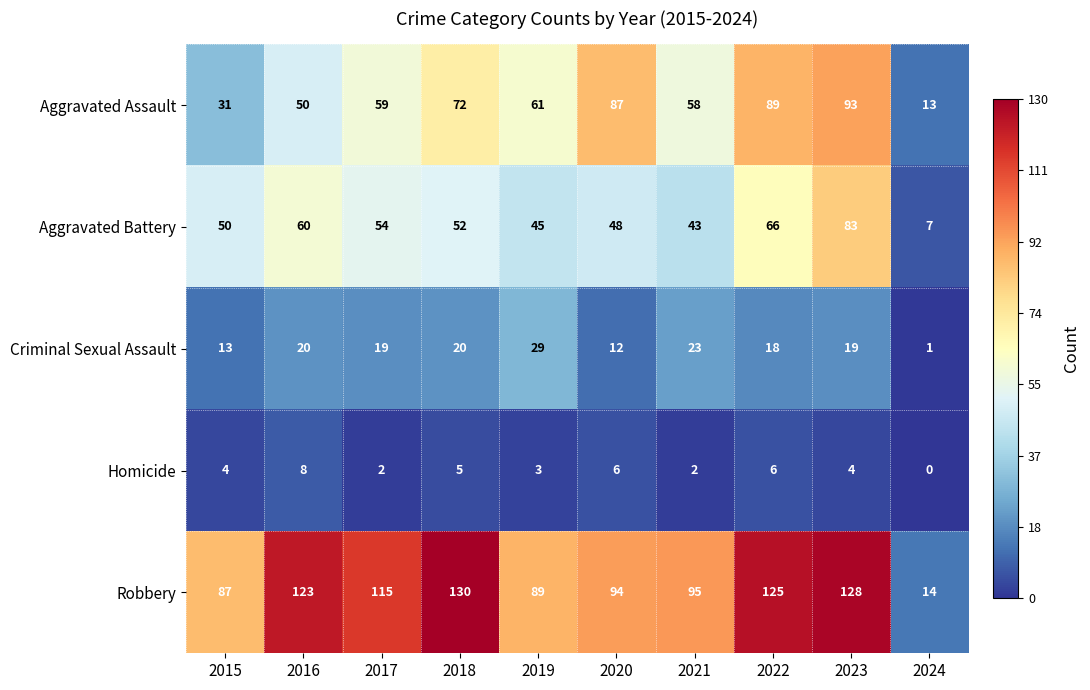

What is the difference between the maximum and second lowest values in the Robbery series?

43